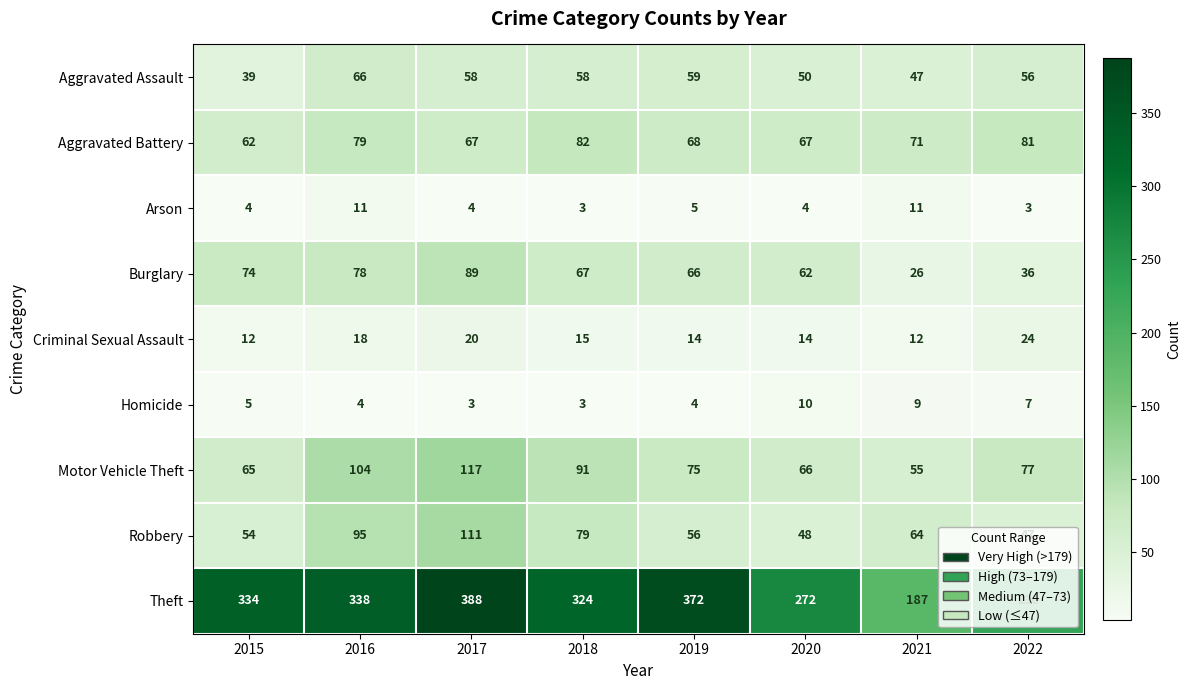

At which category is the sum across all series the highest?

2017